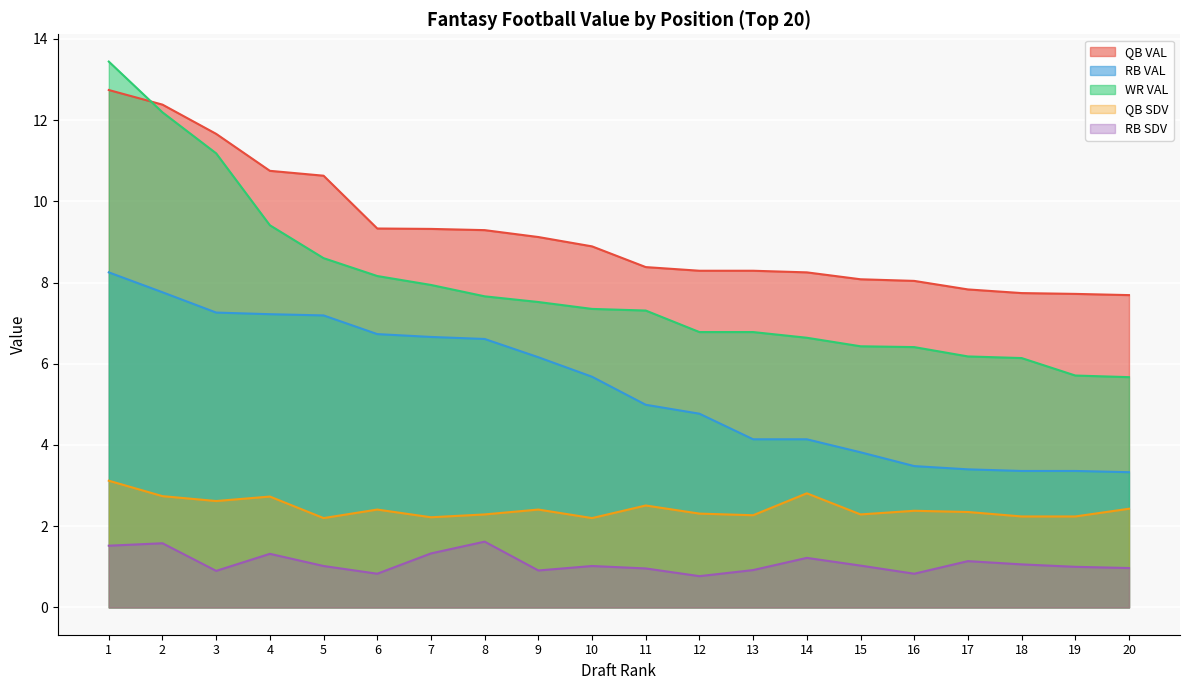

What value does the RB SDV series have at 7?

1.3